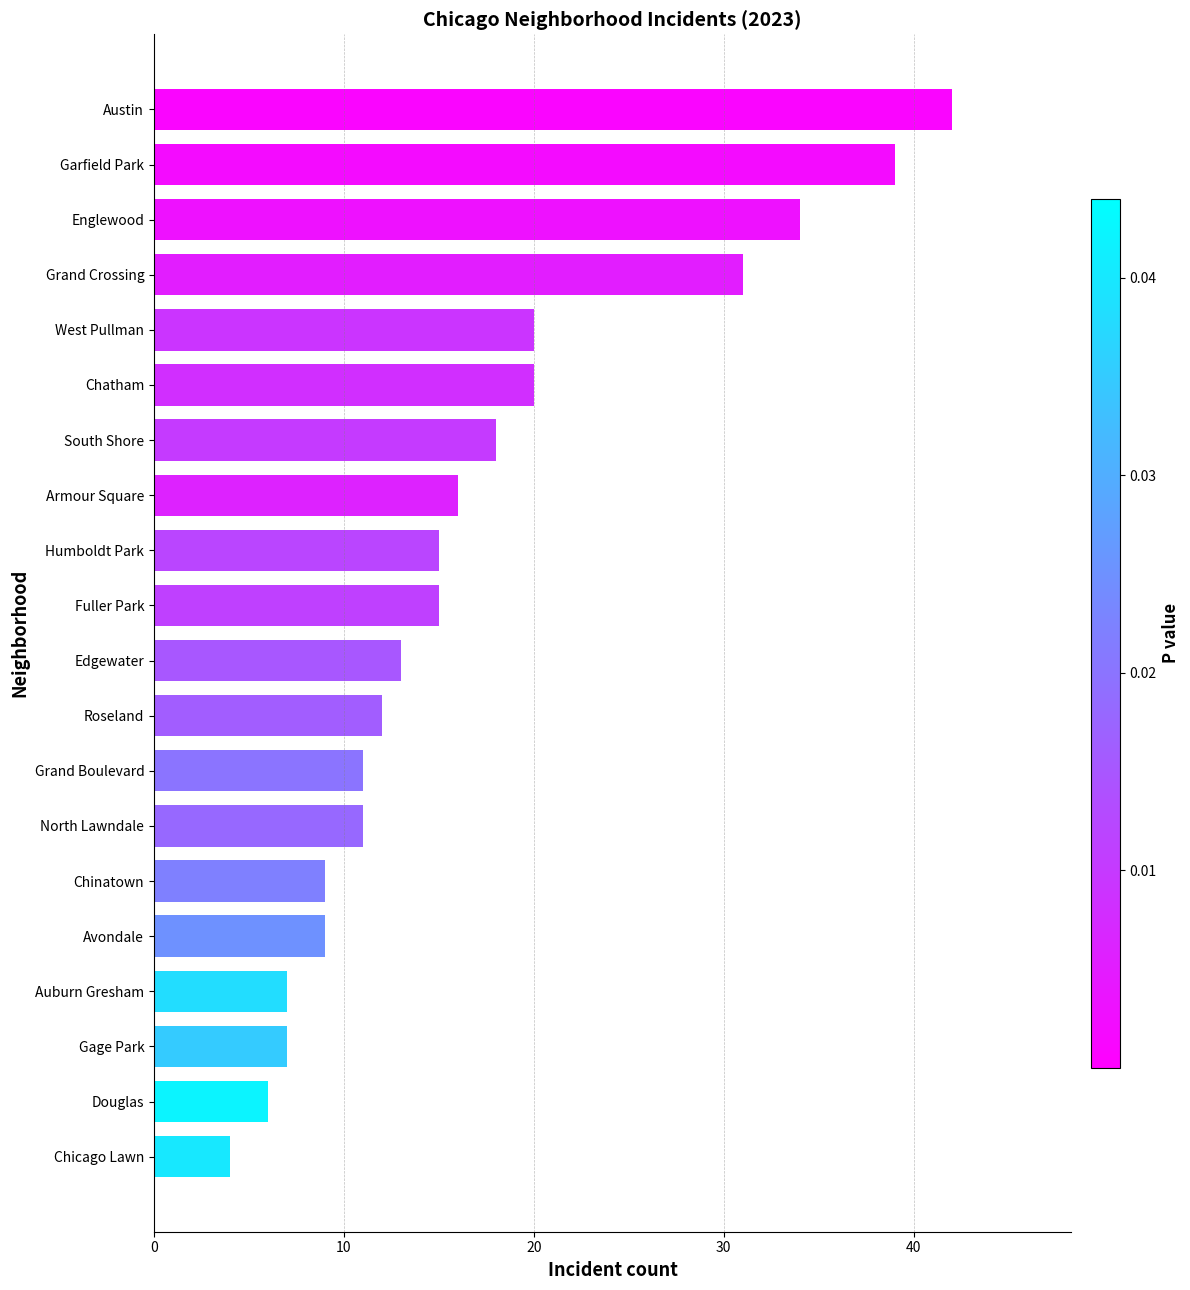

Reading top to bottom, transcribe all the data shown in this chart.

Austin=42	Garfield Park=39	Englewood=34	Grand Crossing=31	West Pullman=20	Chatham=20	South Shore=18	Armour Square=16	Humboldt Park=15	Fuller Park=15	Edgewater=13	Roseland=12	Grand Boulevard=11	North Lawndale=11	Chinatown=9	Avondale=9	Auburn Gresham=7	Gage Park=7	Douglas=6	Chicago Lawn=4